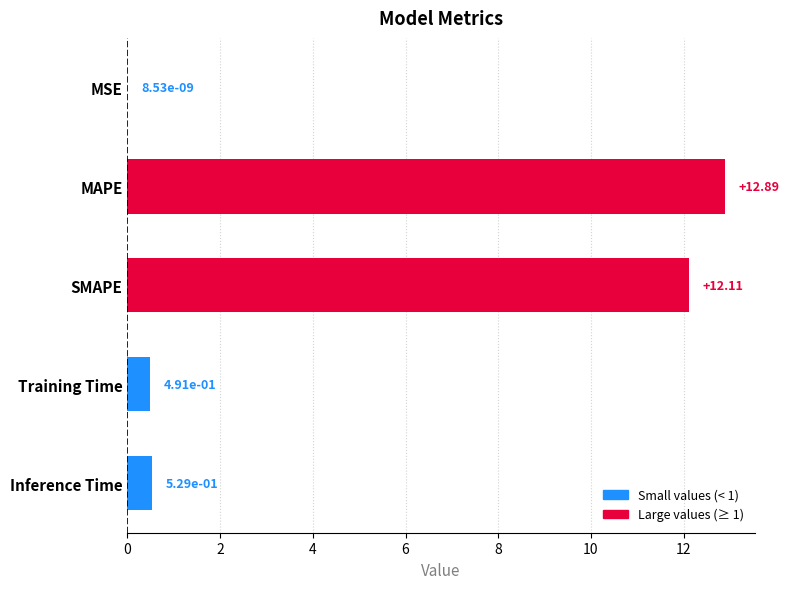

What is the sum of all values?

26.0